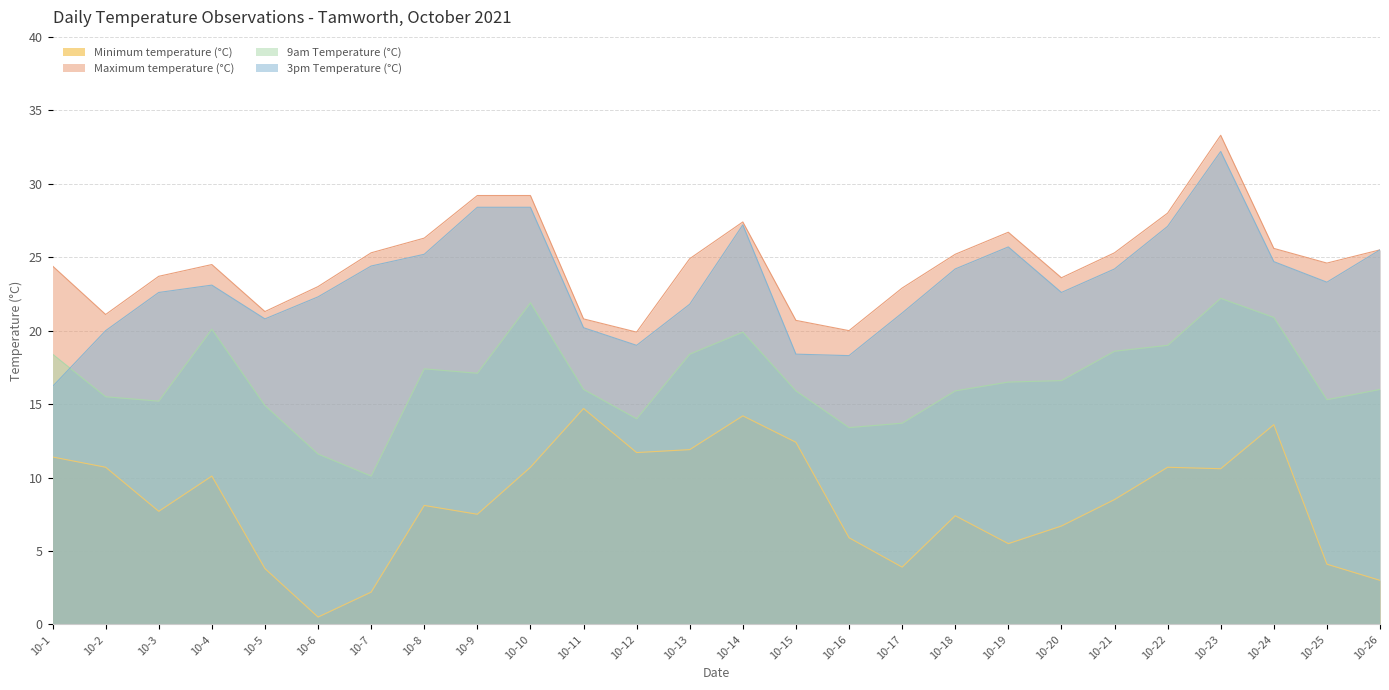

What is the sum of all 3pm Temperature (°C) values?

607.0